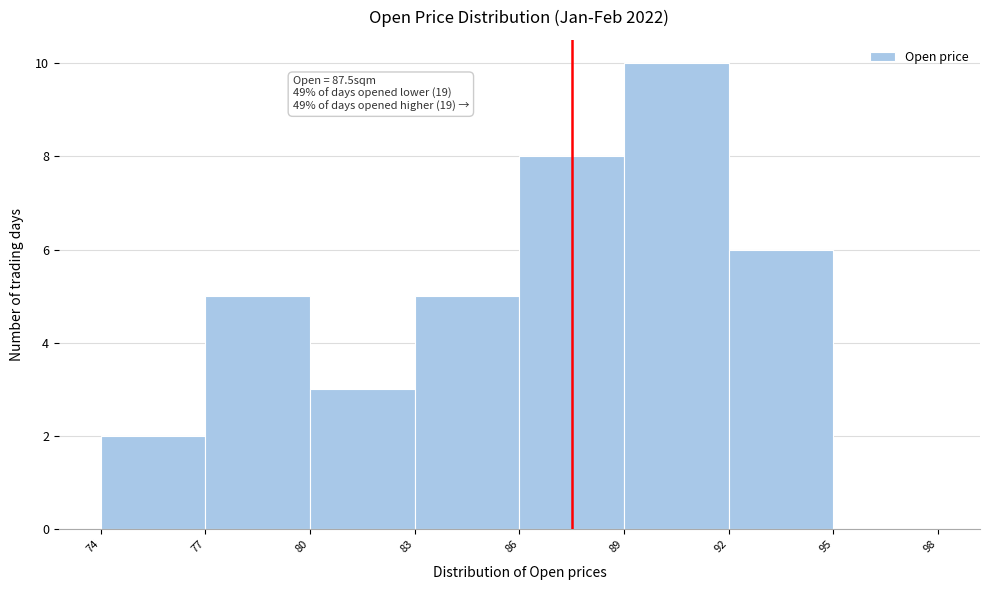

Which range on the x-axis has the tallest bar?

89 to 92